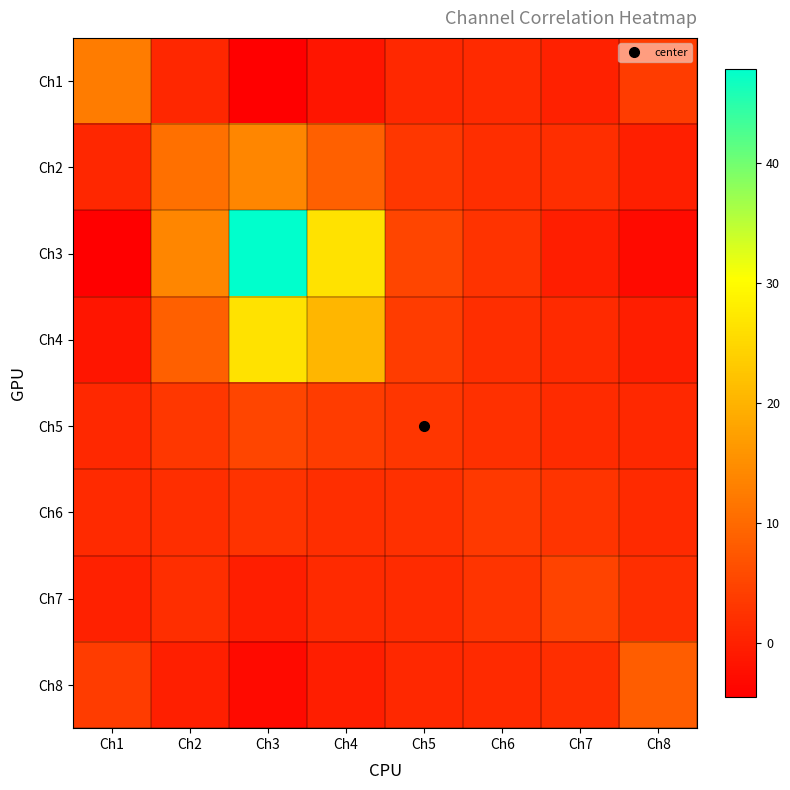

Rank the series by their maximum value, from highest to lowest.

Ch3, Ch4, Ch2, Ch1, Ch8, Ch5, Ch7, Ch6